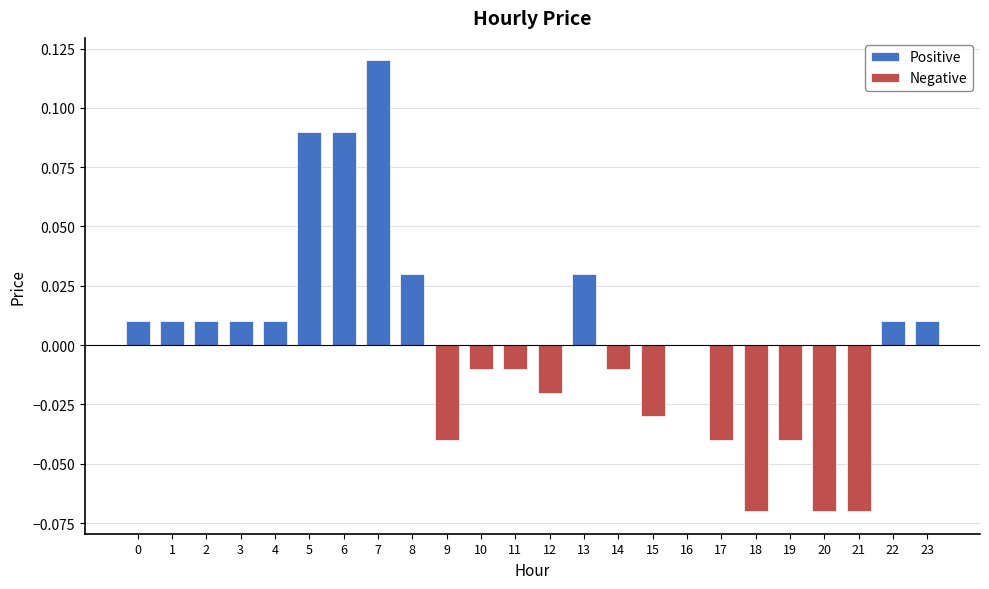

Is the value of Positive at 5 greater than the value of Negative at 8?

Yes